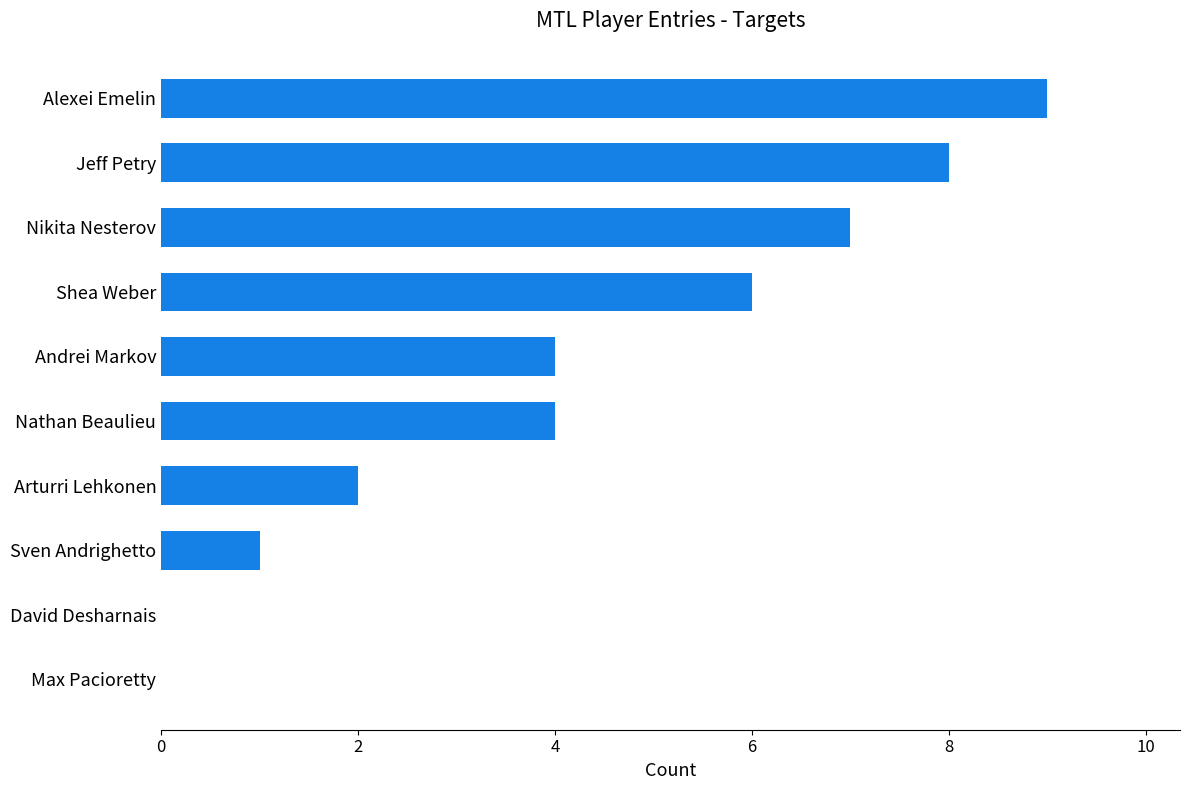

What is the sum of the values at Nathan Beaulieu and Alexei Emelin?

13